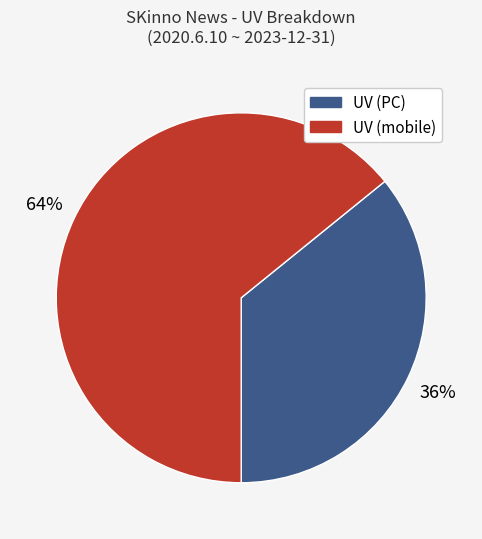

How many segments does this pie chart have?

2